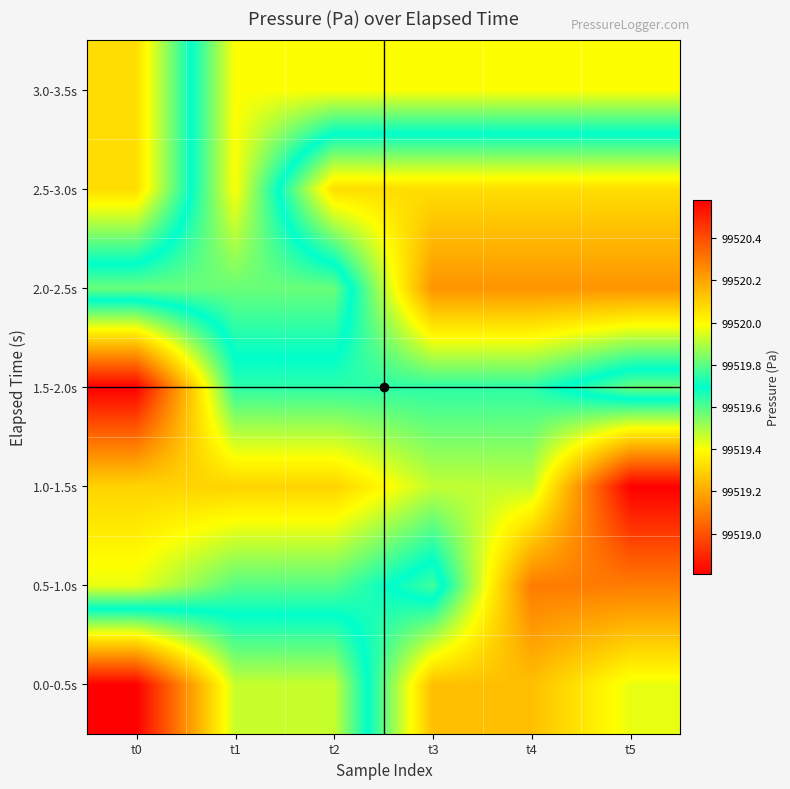

Which series has the largest total across all categories?

3.0-3.5s